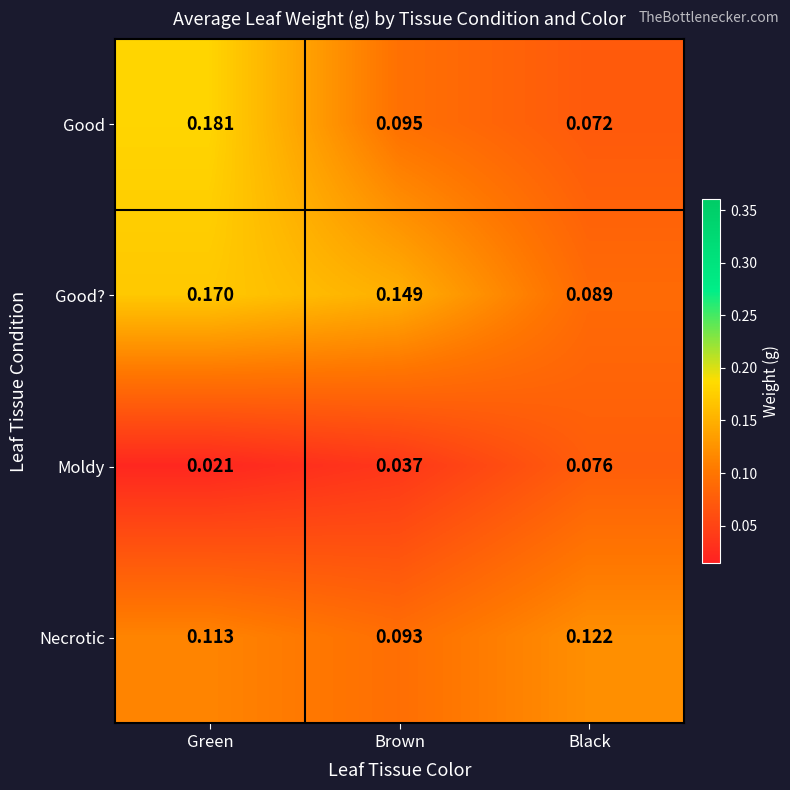

Which series has the widest spread of values?

Good